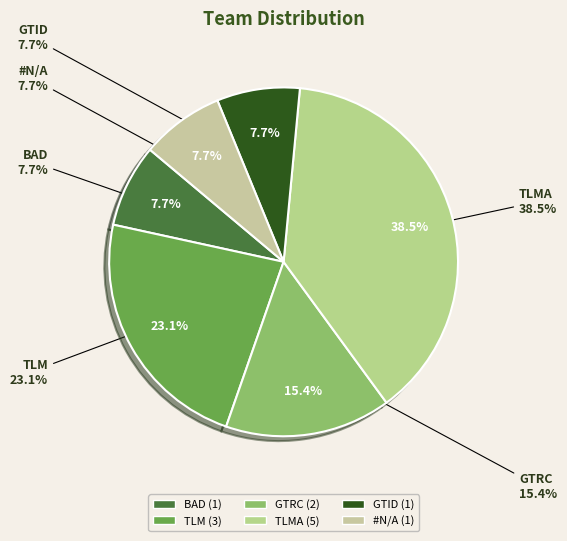

Does #N/A represent more than half of the total?

No